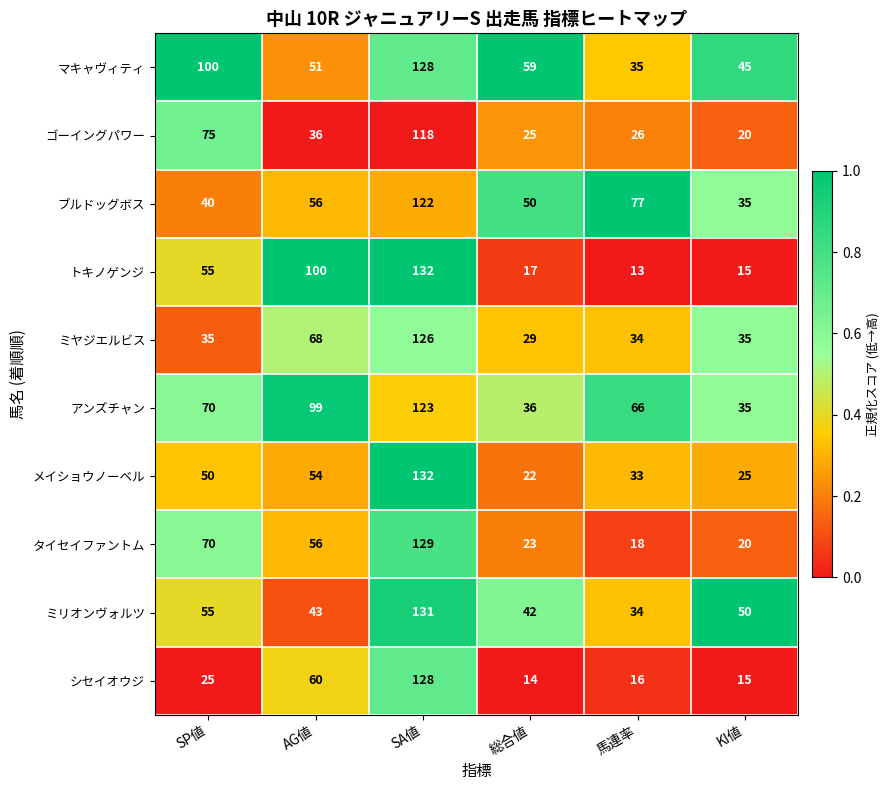

What is the difference between the maximum and minimum values in the タイセイファントム series?

111